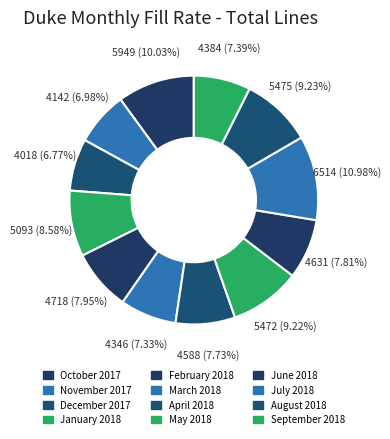

Count the number of slices in the pie.

12